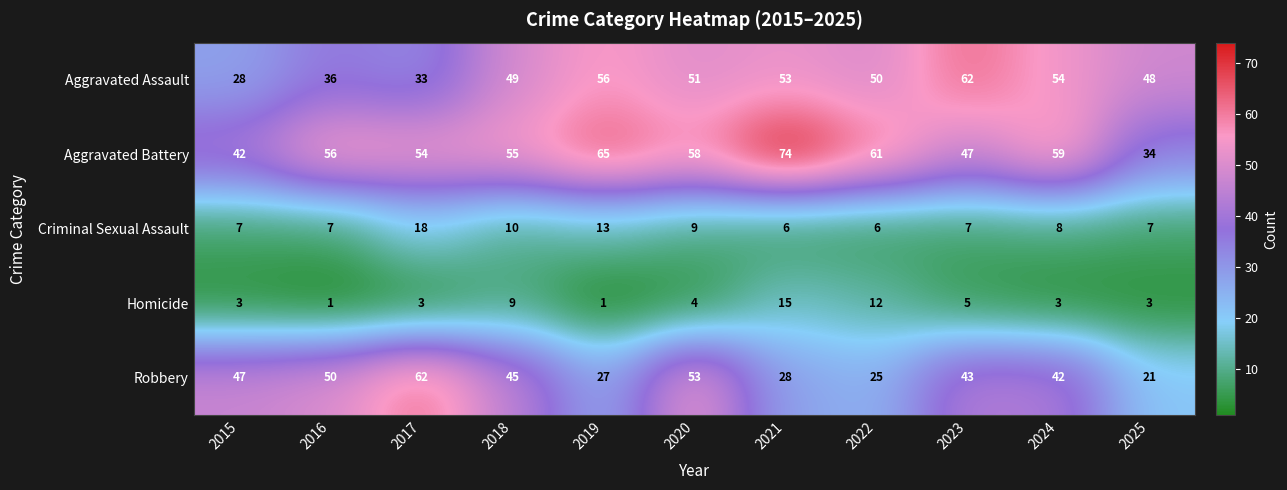

The value of Robbery at 2019 is 37. True or false?

False